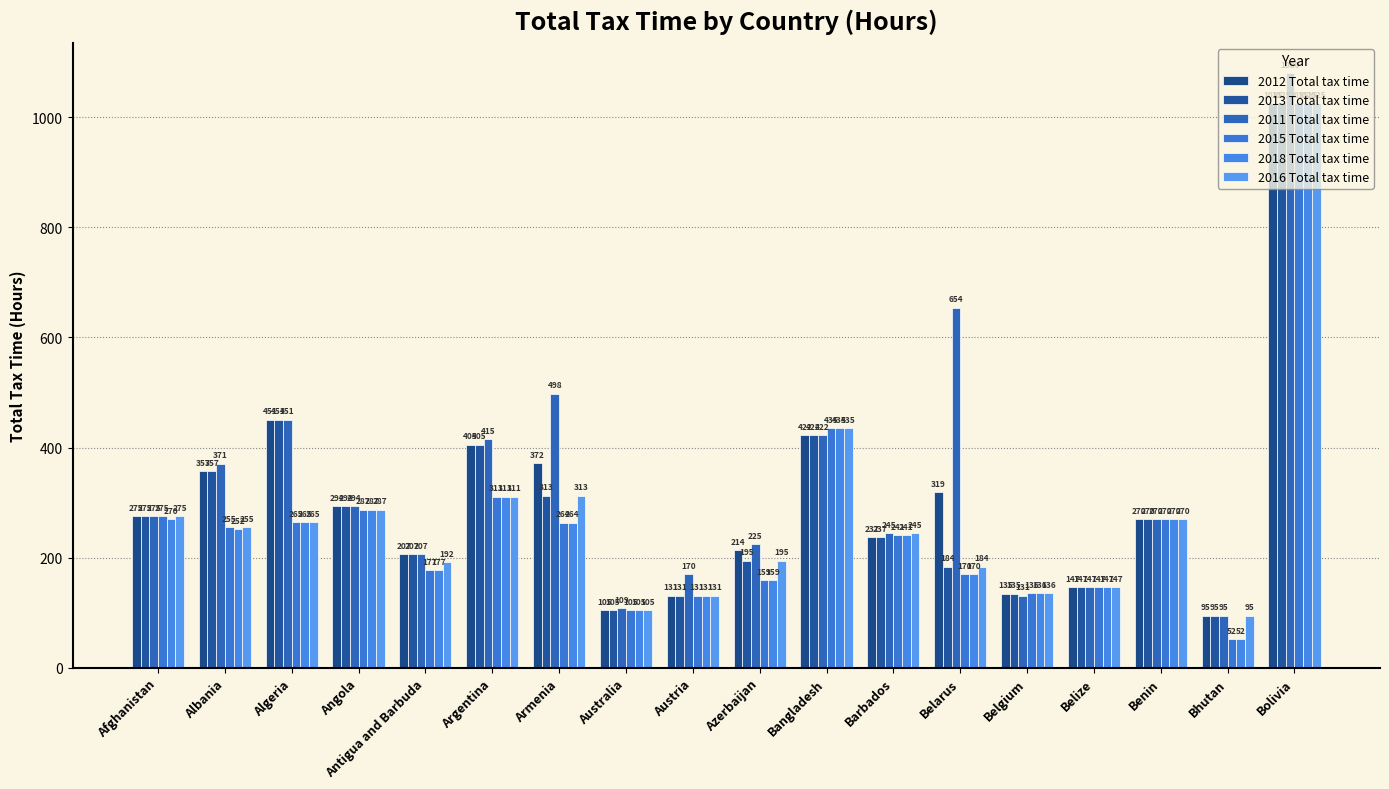

List the series in order of their peak value, lowest first.

2012 Total tax time, 2013 Total tax time, 2015 Total tax time, 2018 Total tax time, 2016 Total tax time, 2011 Total tax time